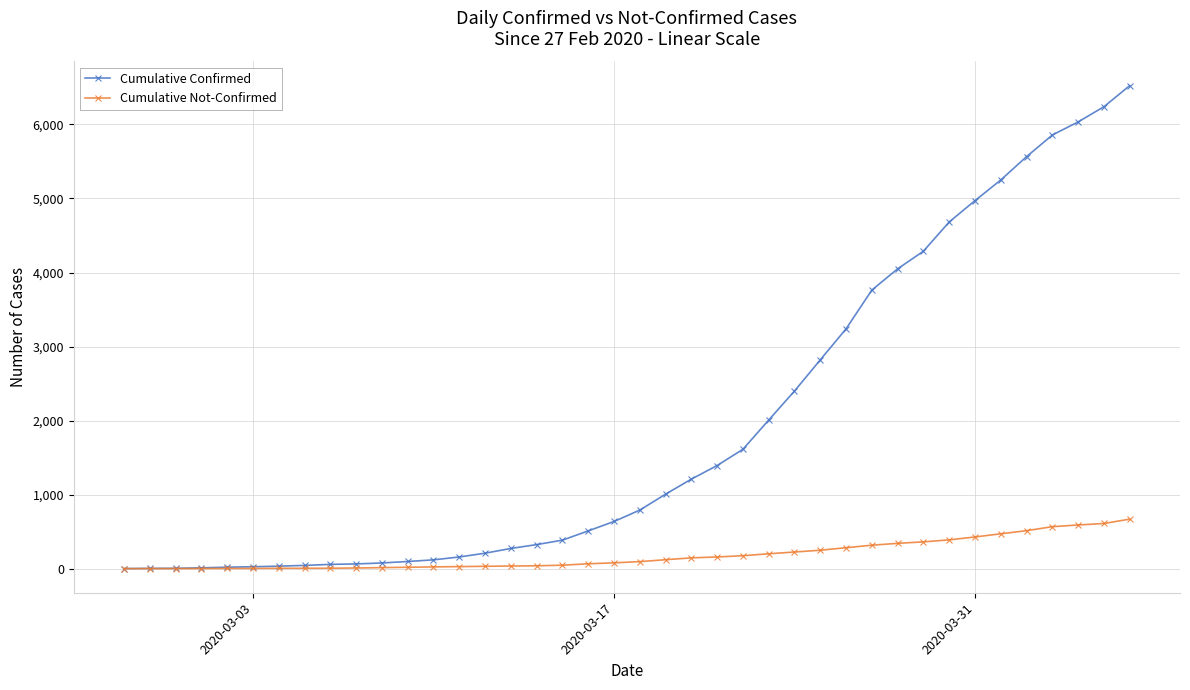

How many categories are shown in the chart?

40